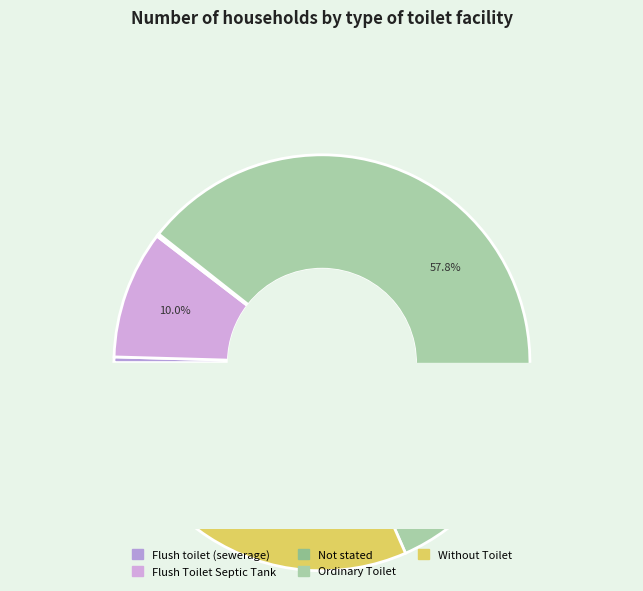

Which slice is the largest?

Ordinary Toilet